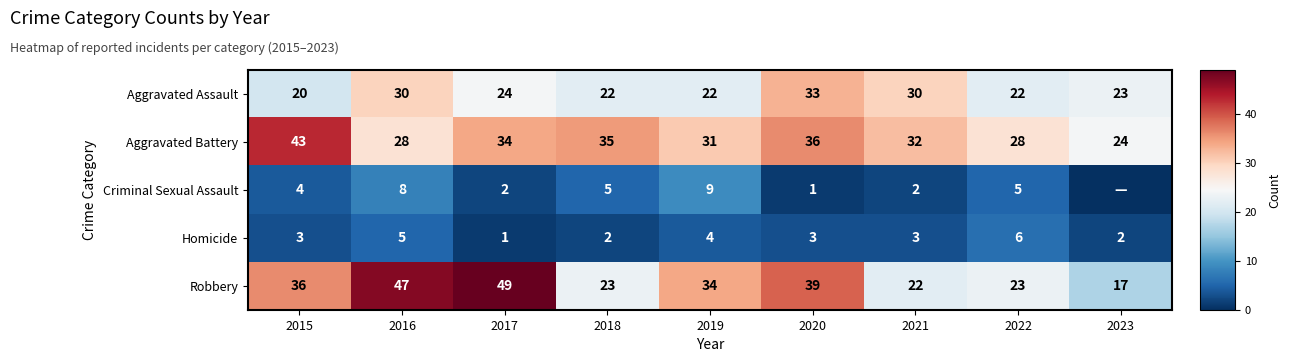

What is the lowest value of the Robbery series?

17